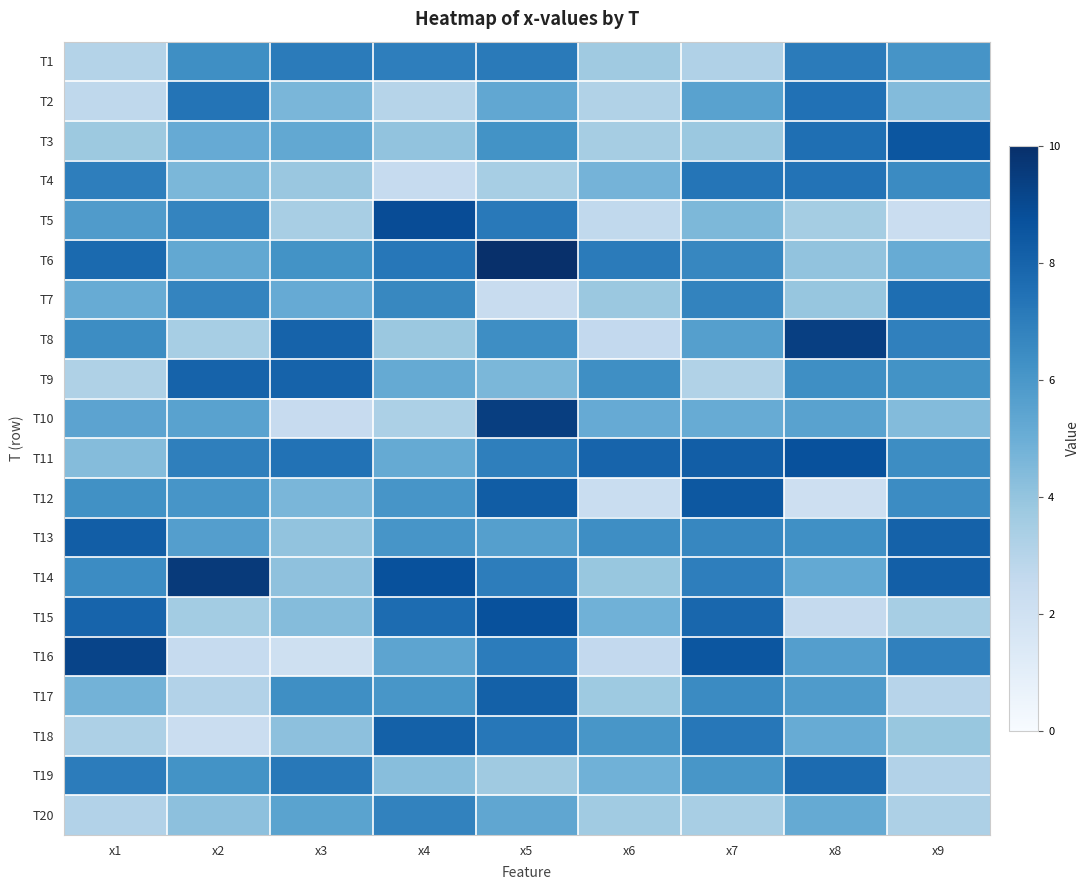

Which series has the largest range (max minus min)?

T16